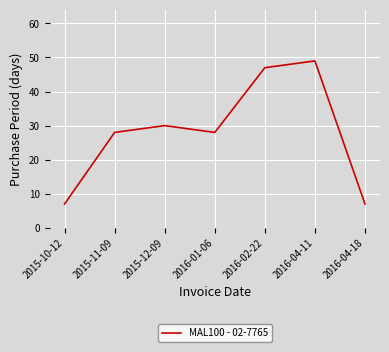

Where is the first local minimum?

2016-01-06